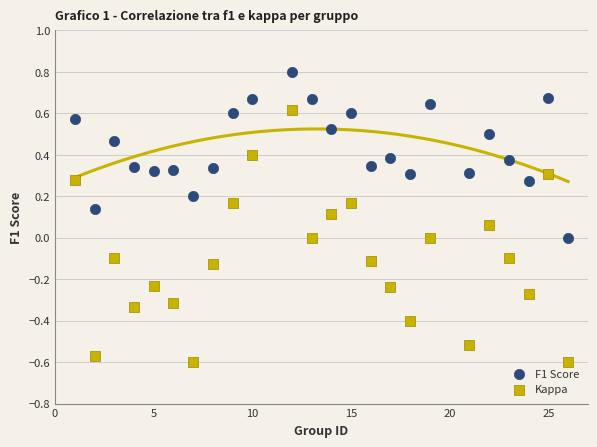

Which series reaches the maximum Y coordinate?

F1 Score